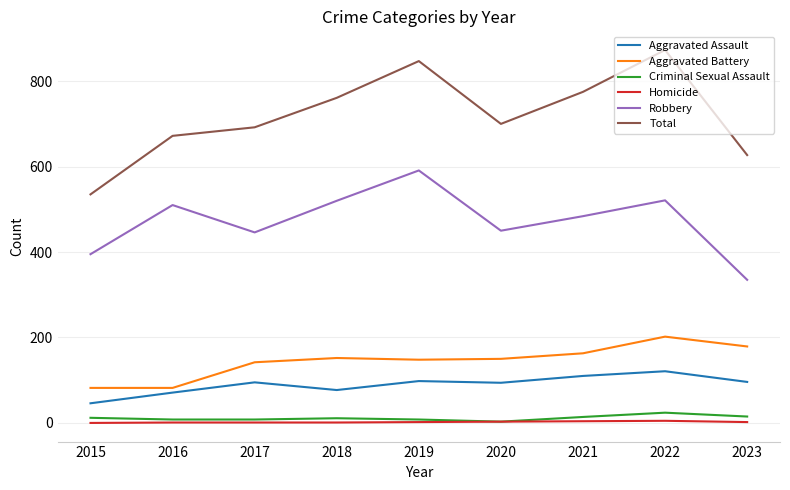

What are all the series names shown in the legend?

Aggravated Assault, Aggravated Battery, Criminal Sexual Assault, Homicide, Robbery, Total